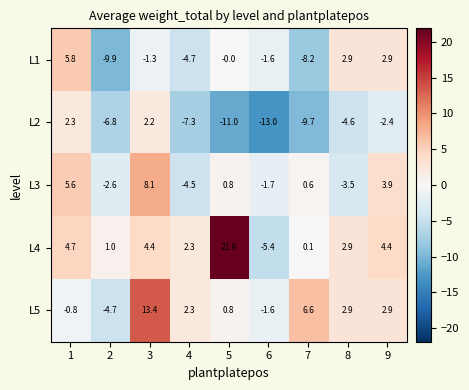

Which series has the largest range (max minus min)?

L4